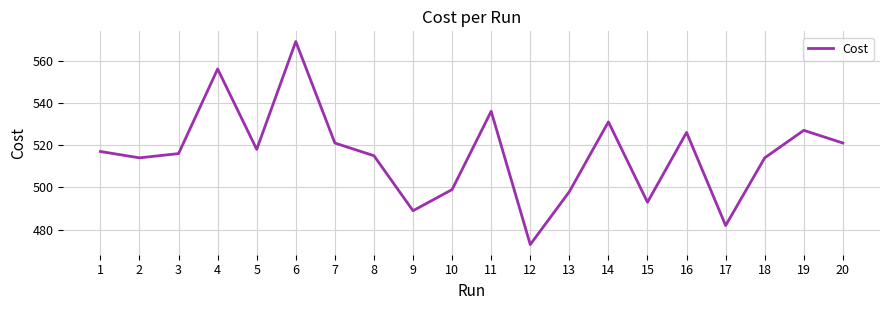

What is the difference between the maximum and minimum values?

96